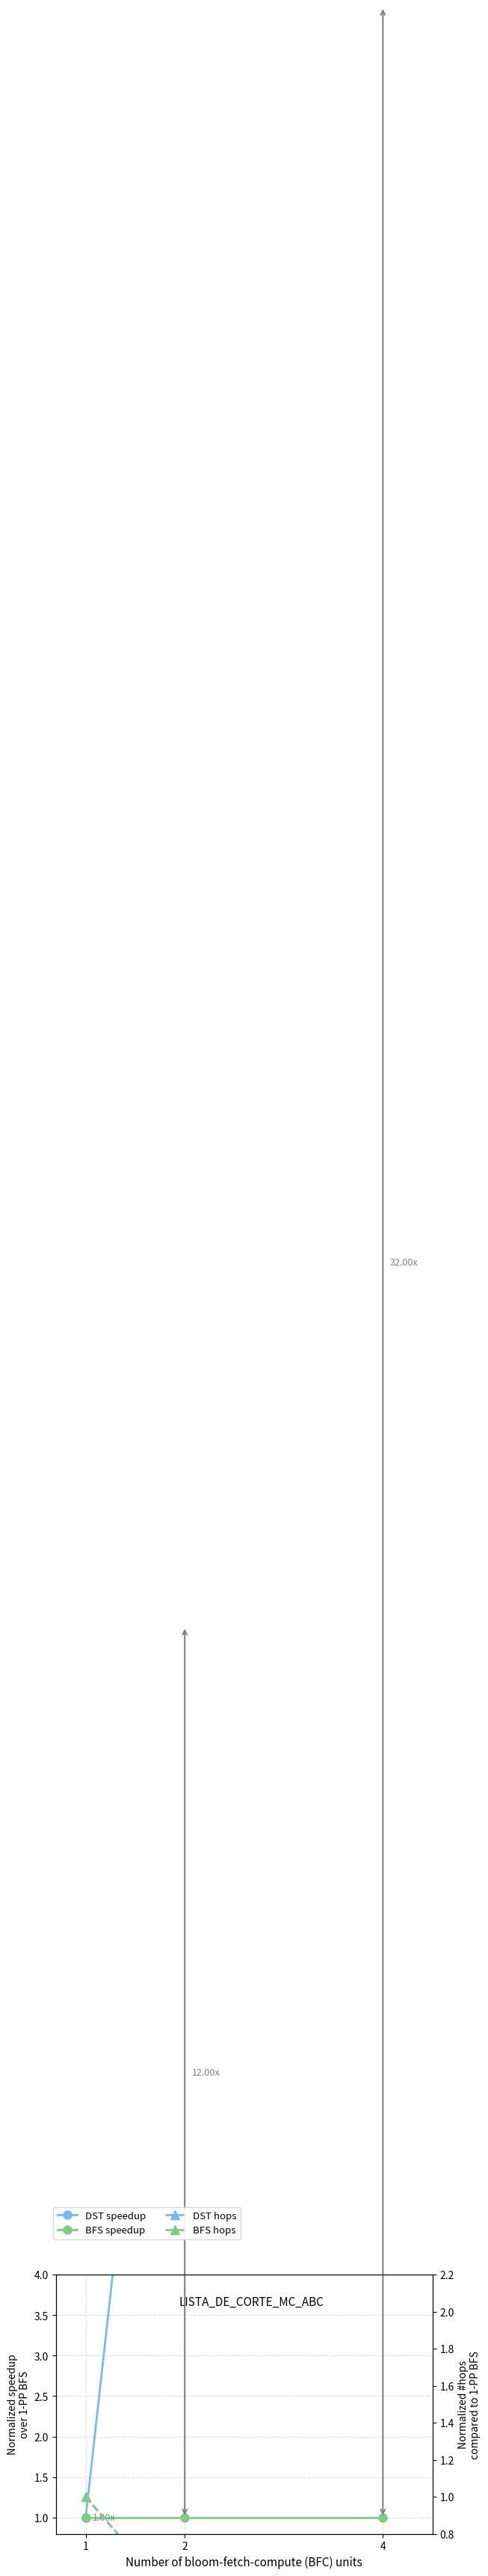

Does the chart display data point markers on the line(s)?

Yes